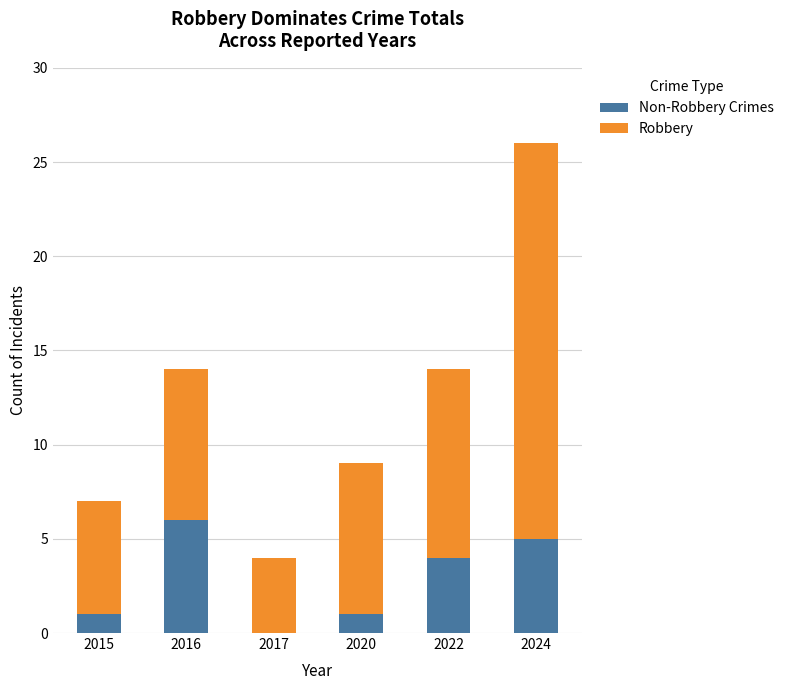

At which category is the sum across all series the highest?

2024